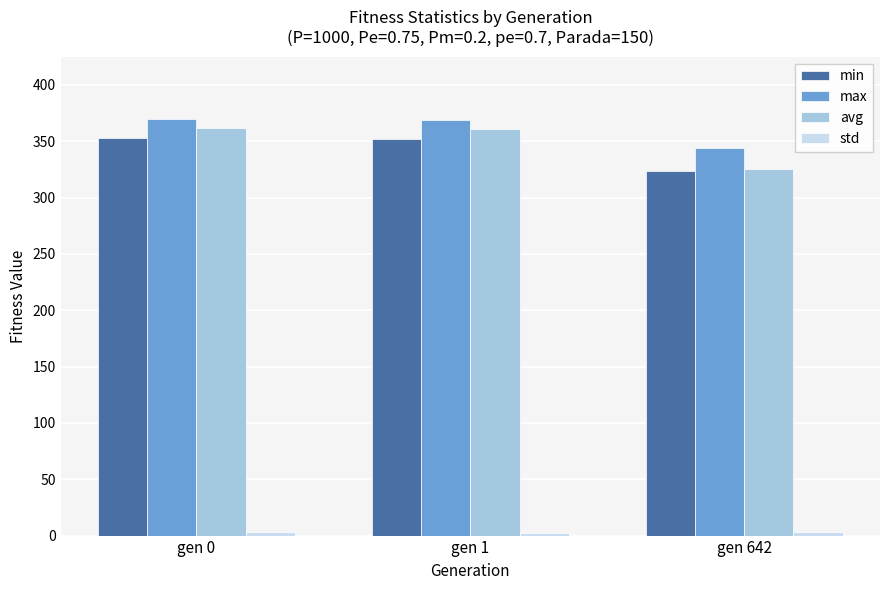

Which series has the widest spread of values?

avg